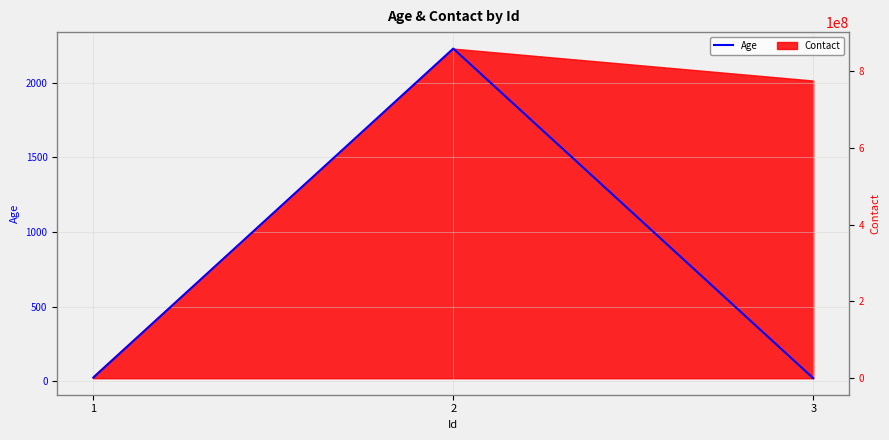

True or false: the data shows 2230 at 2.

True